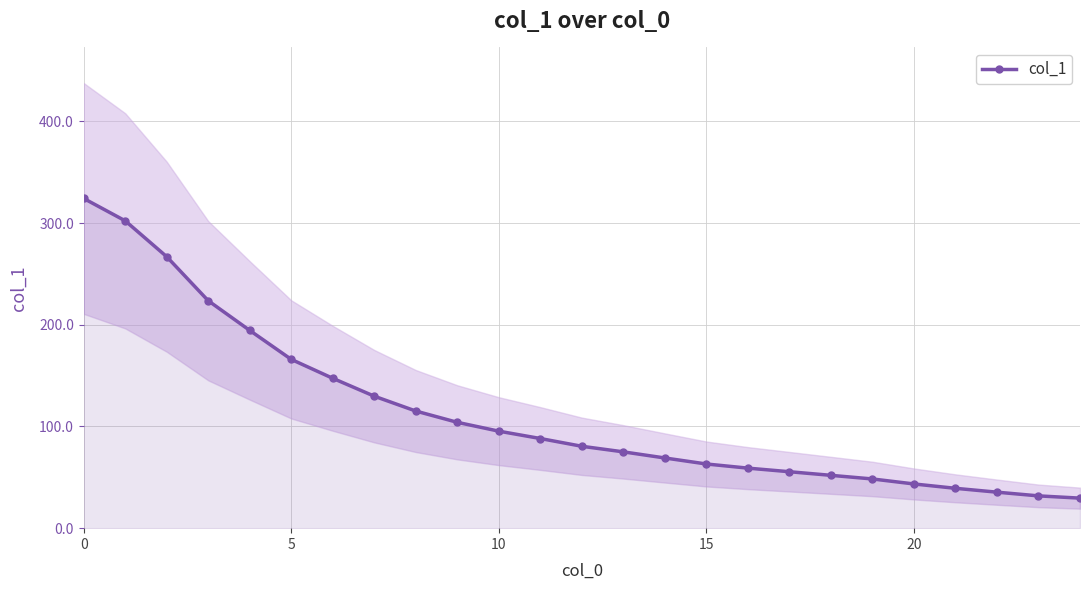

What is the average value?

113.6